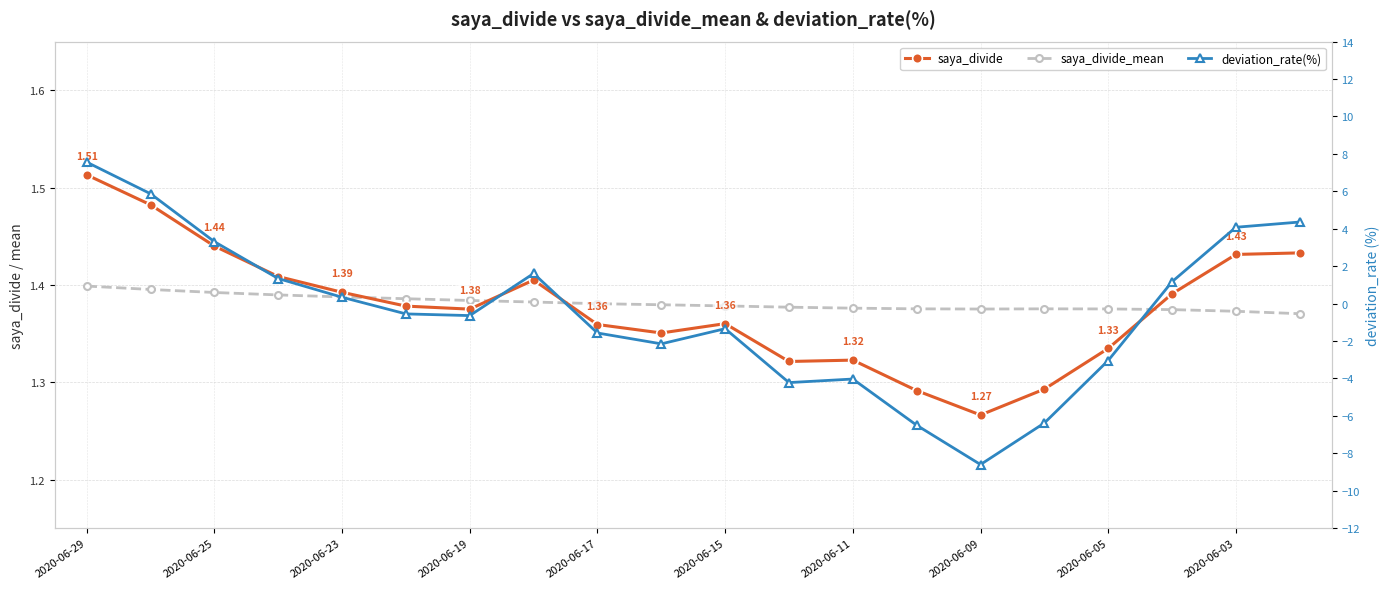

The value of deviation_rate(%) at 13 is -6.5. True or false?

True